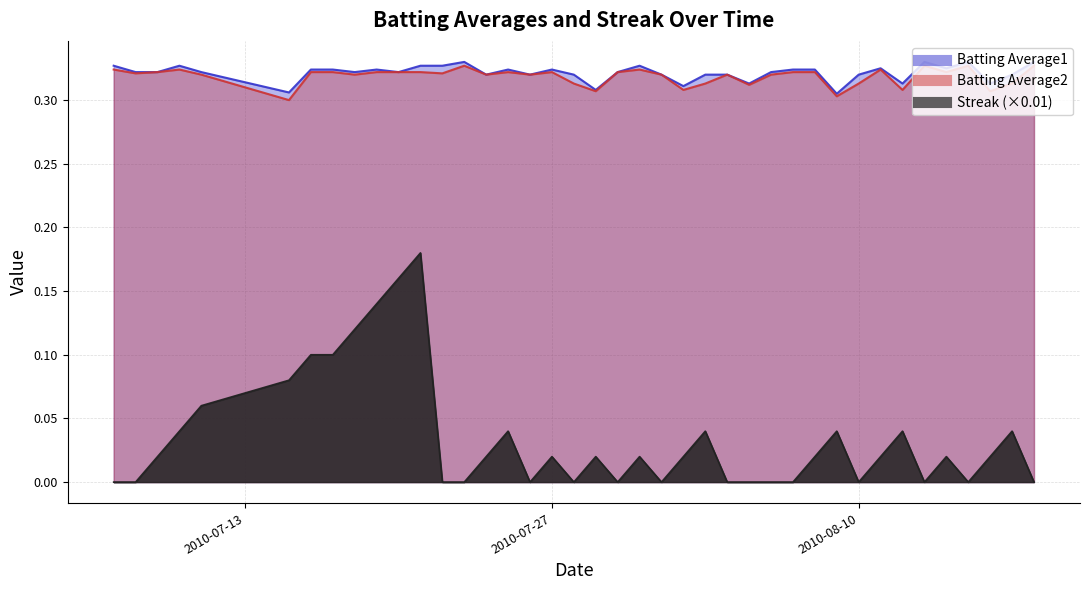

Is the value of Batting Average1 at 2010-07-19 greater than the value of Batting Average2 at 2010-07-08?

Yes